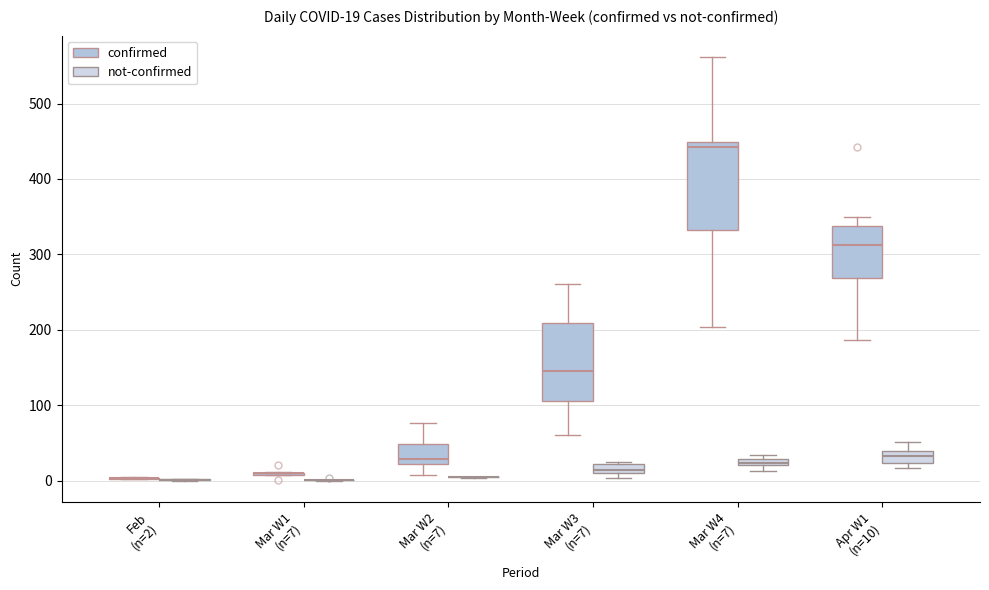

Which box is the tallest, from its lower edge to its upper edge?

Mar W4 (n=7) (confirmed)